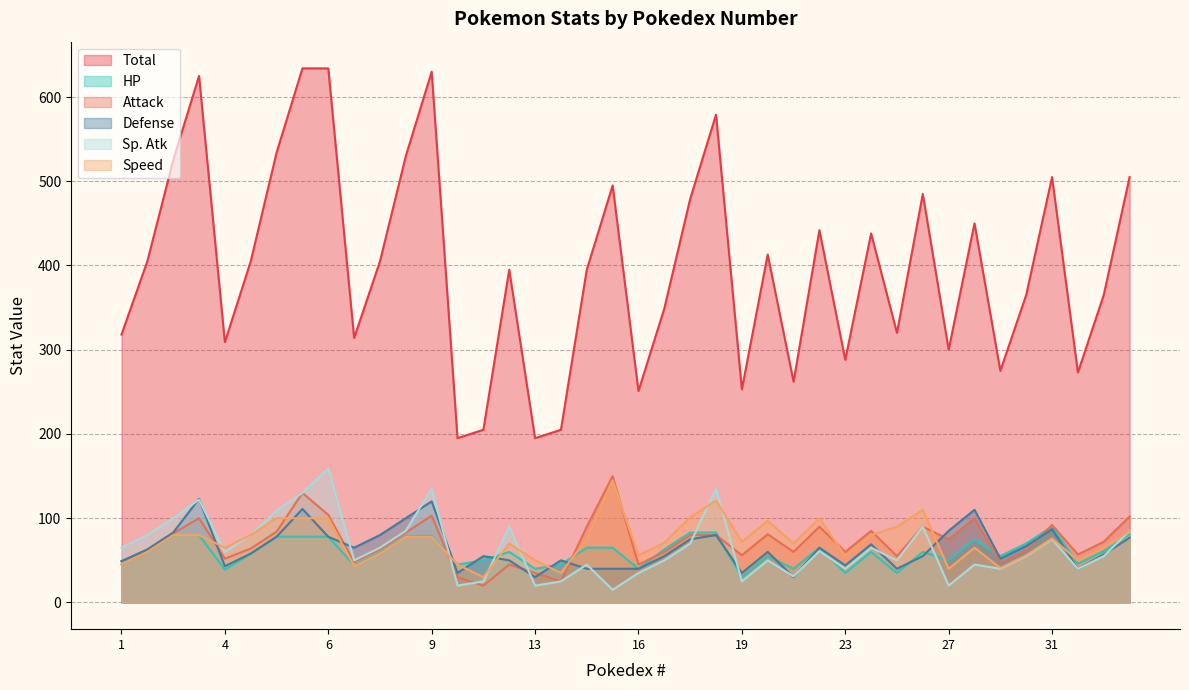

At 8, list the series in order from largest to smallest.

Total, Defense, Sp. Atk, Attack, HP, Speed